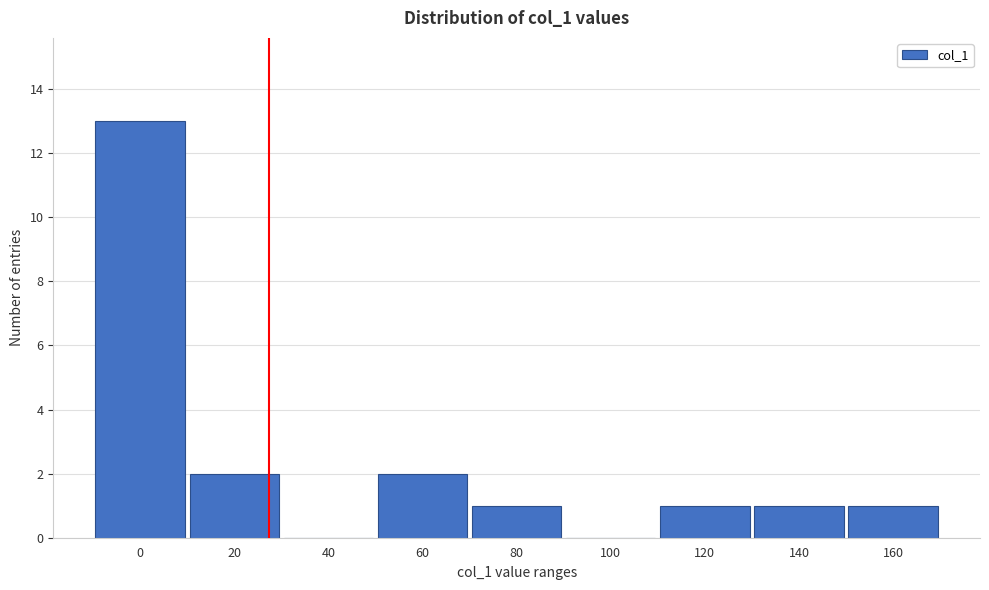

Reading left to right, what are all the values shown in this chart?

0=13	20=2	40=0	60=2	80=1	100=0	120=1	140=1	160=1